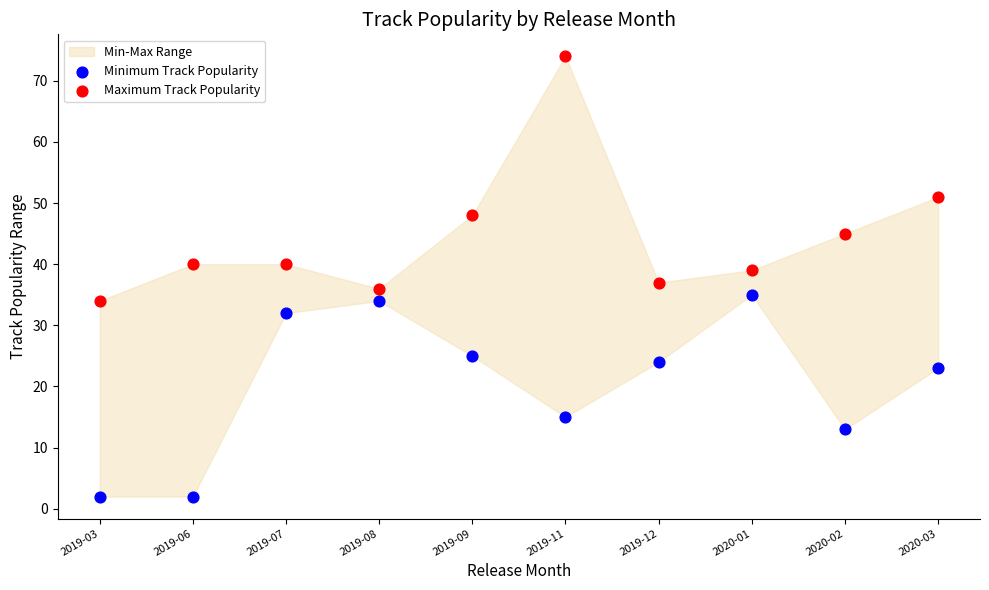

Across all data points, what is the range of Y values (max minus min)?

72